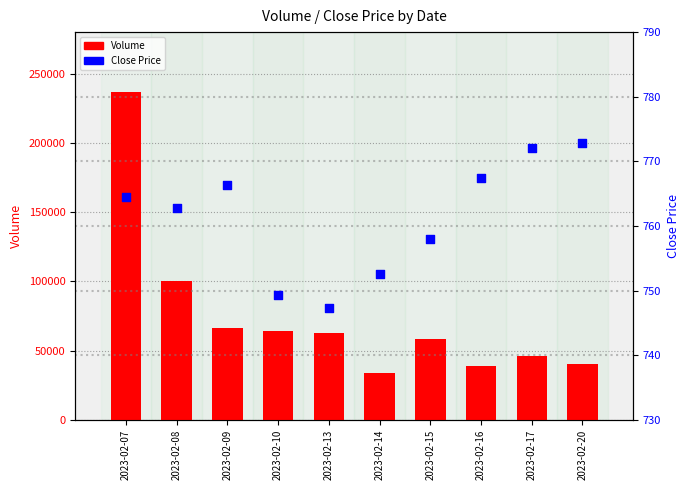

At which category is the sum across all series the highest?

2023-02-07